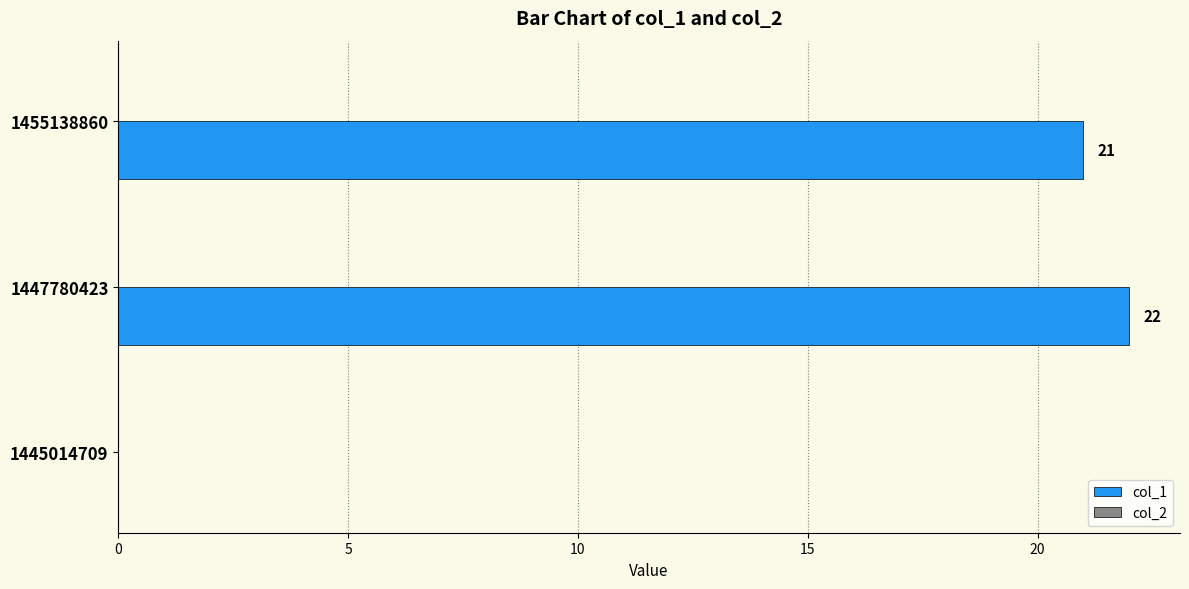

What is the sum of the values at 1447780423 and 1455138860?

43